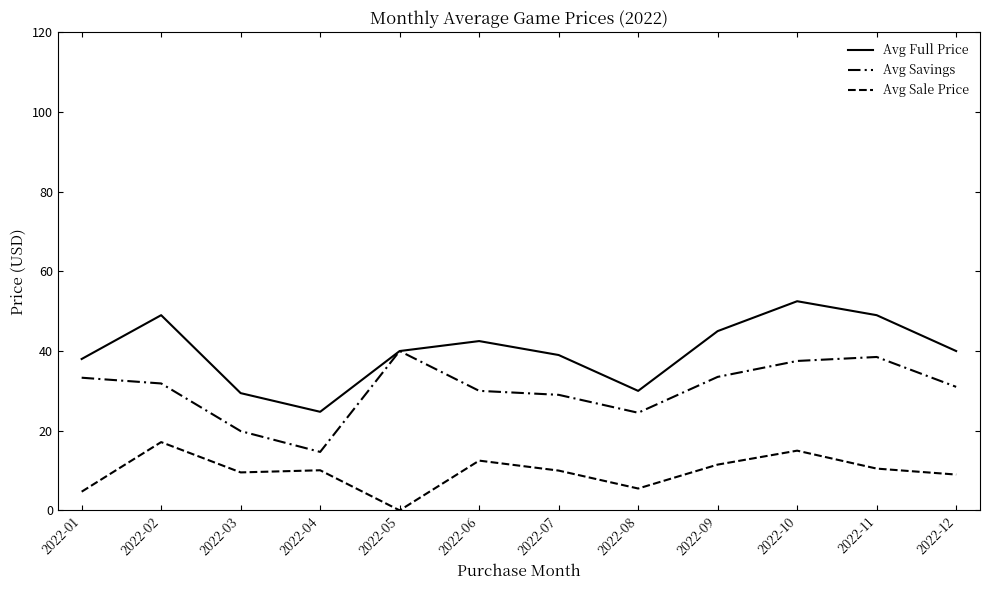

How many interior local valleys does the Avg Savings series have?

2